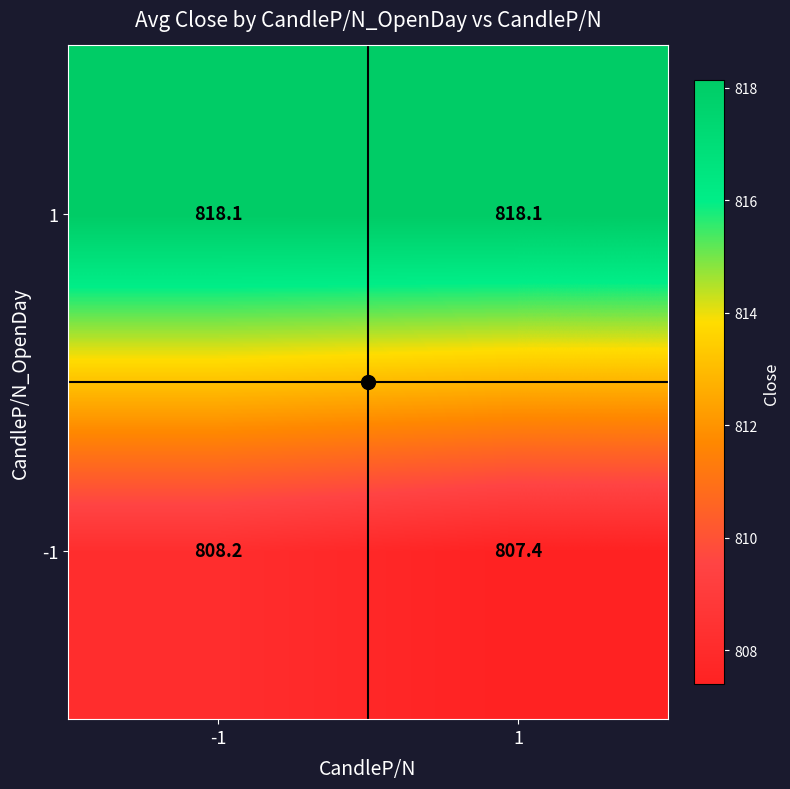

How many categories are shown in the chart?

2